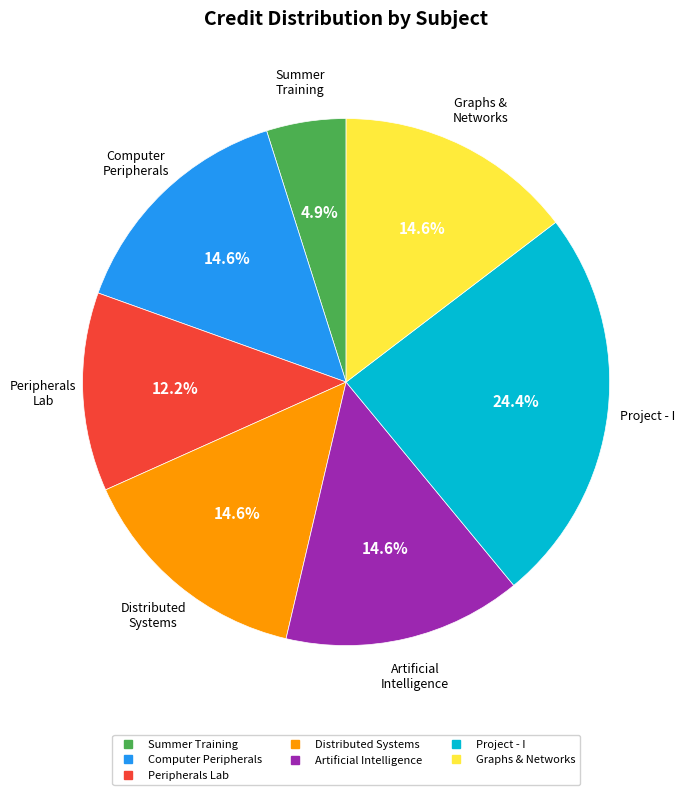

Is there a majority slice in this chart?

No